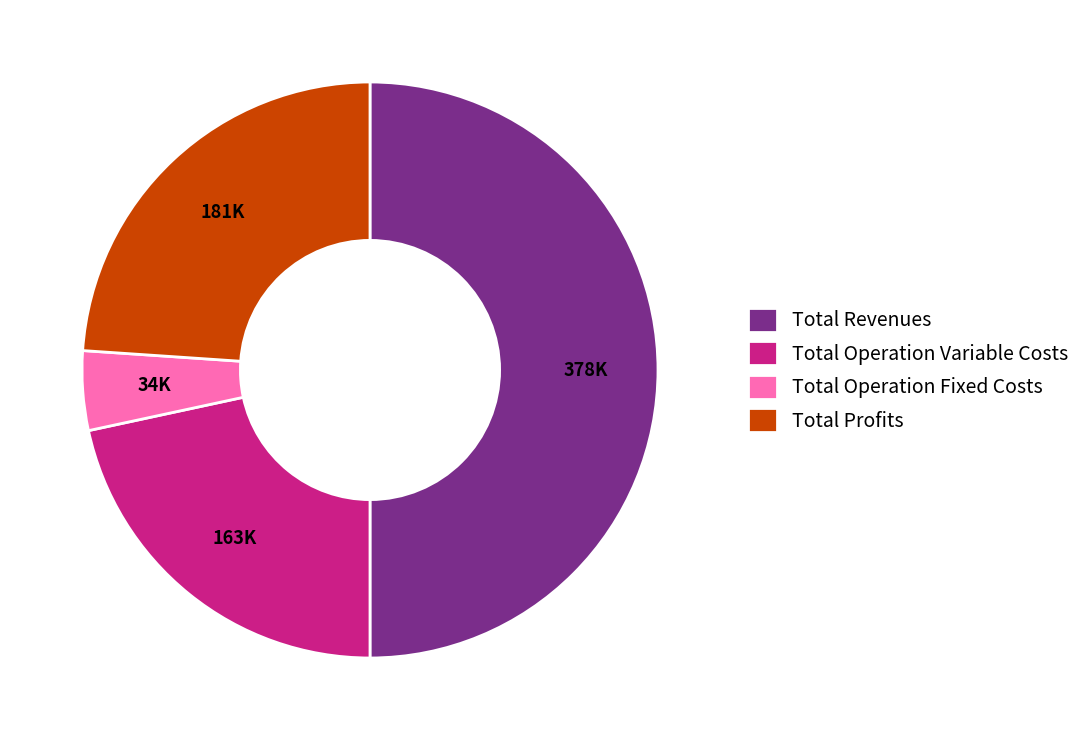

Combined, do Total Operation Variable Costs and Total Profits account for over 50%?

No